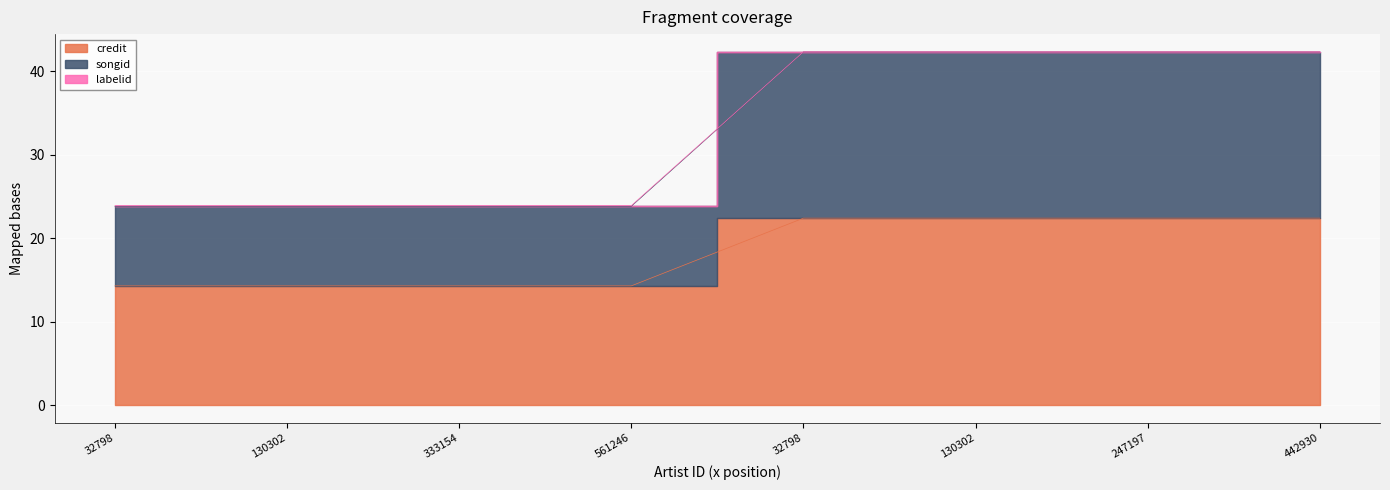

At which label does credit reach its peak?

32798